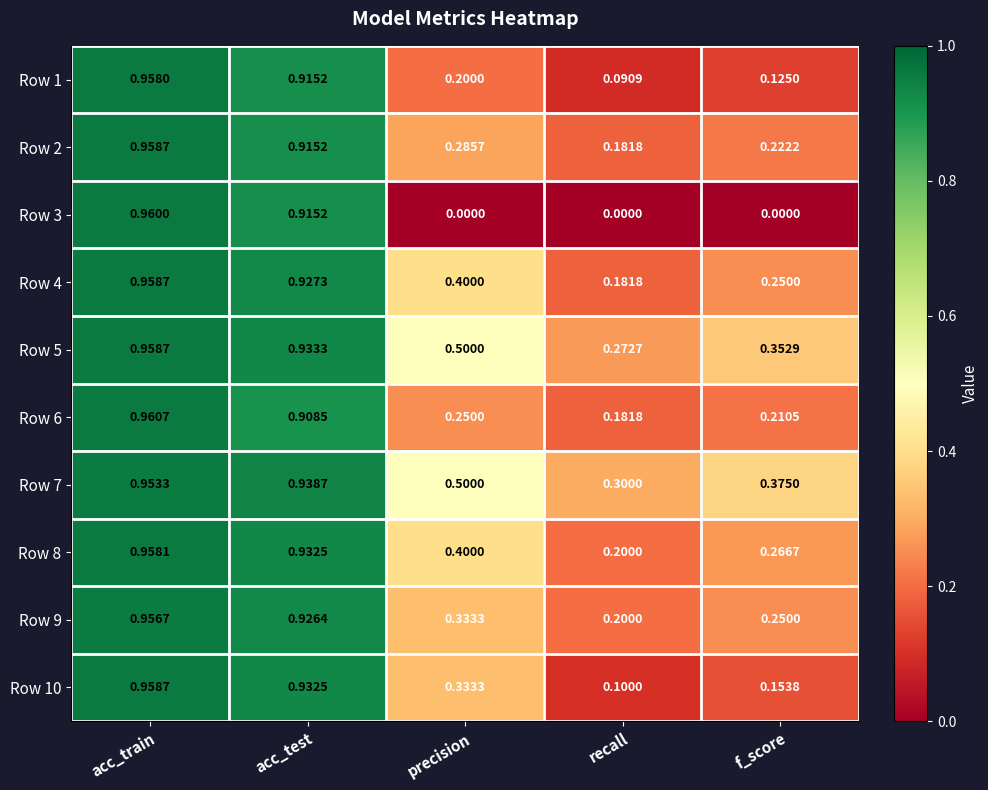

Rank the categories by Row 4 value from lowest to highest.

recall, f_score, precision, acc_test, acc_train